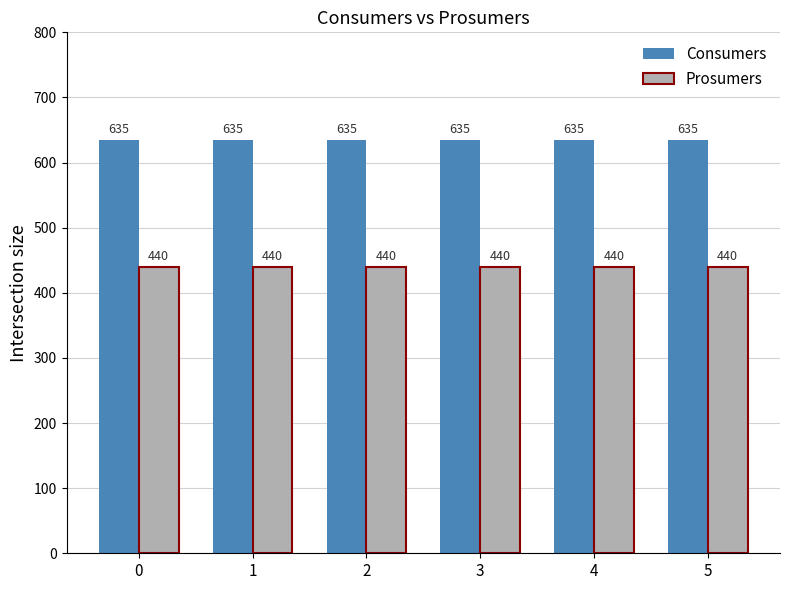

Are the bars horizontal?

No